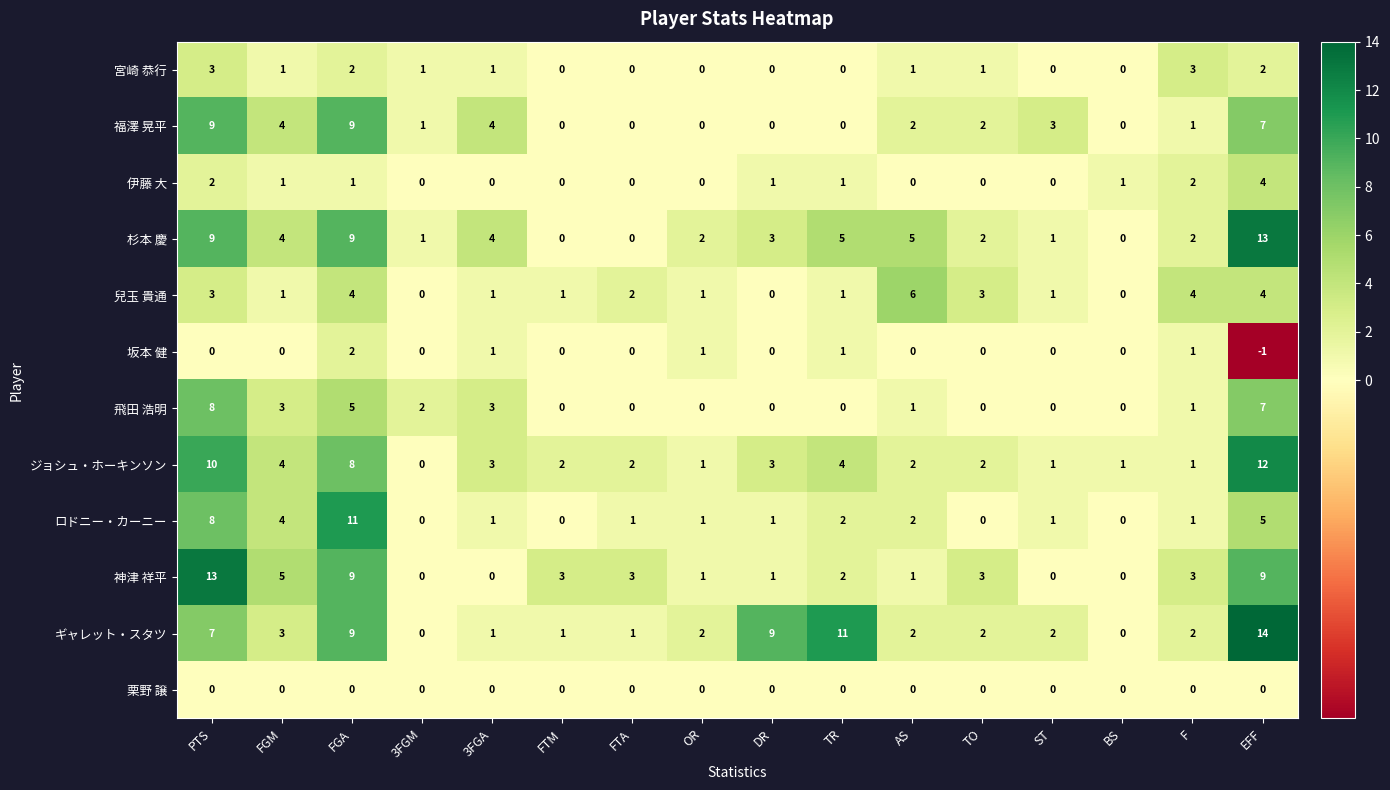

How many distinct data groups are displayed?

12